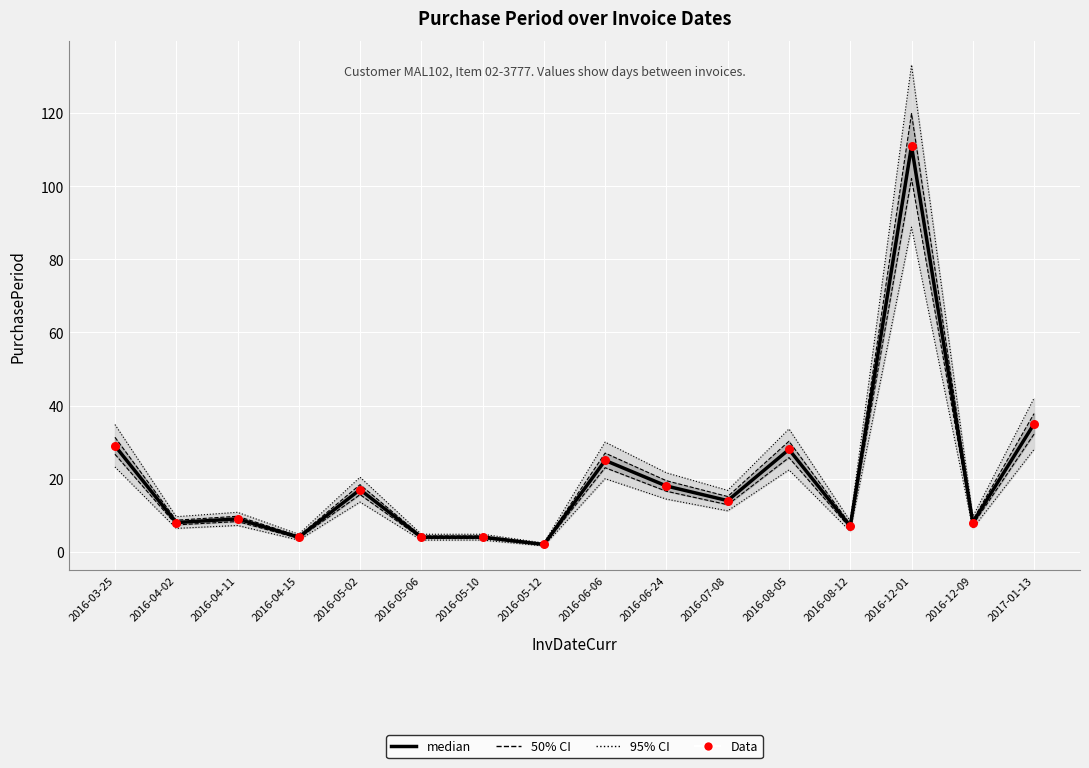

Which series has the largest Y range (max minus min)?

median